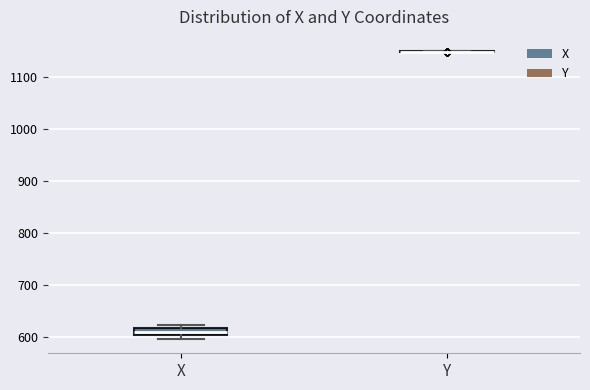

Comparing the boxes themselves (not the whiskers), which one is the tallest?

X